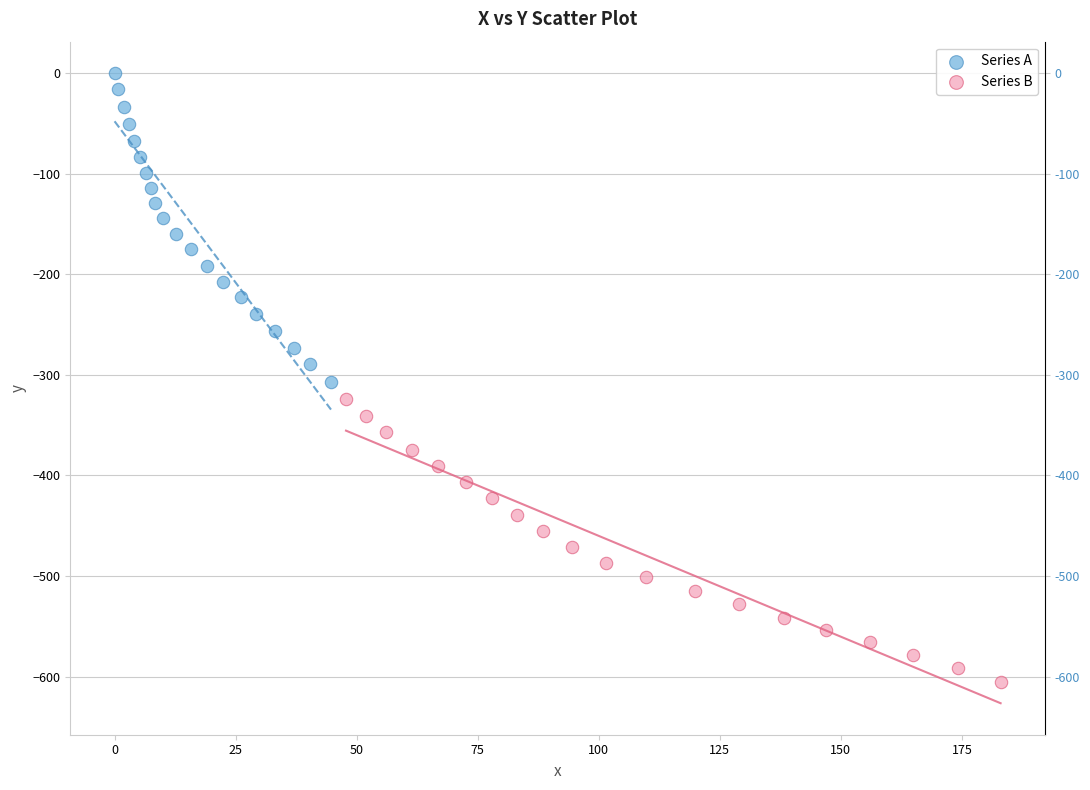

Which series reaches the minimum Y coordinate?

Series B